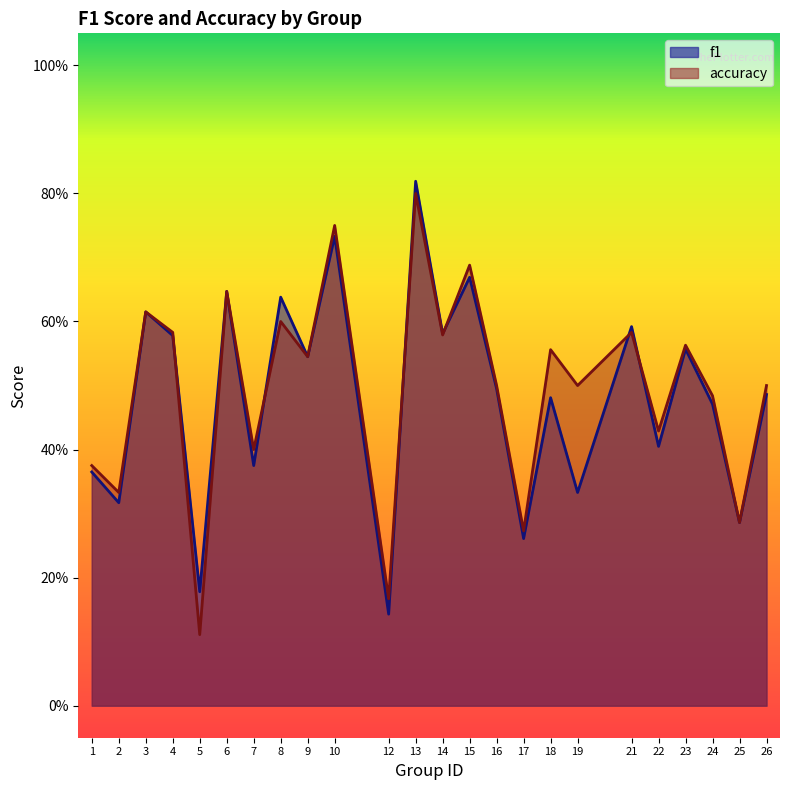

Which series ends up on top after the final intersection of f1 and accuracy?

accuracy